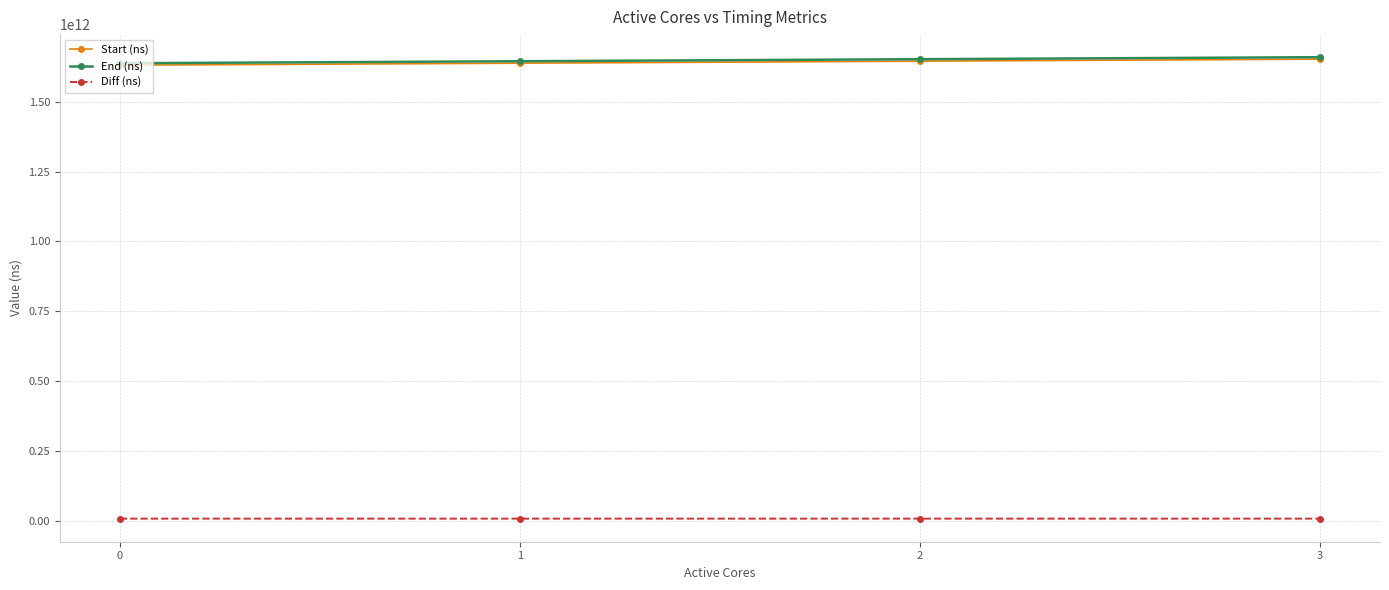

True or false: Start (ns) and Diff (ns) intersect in this chart.

False